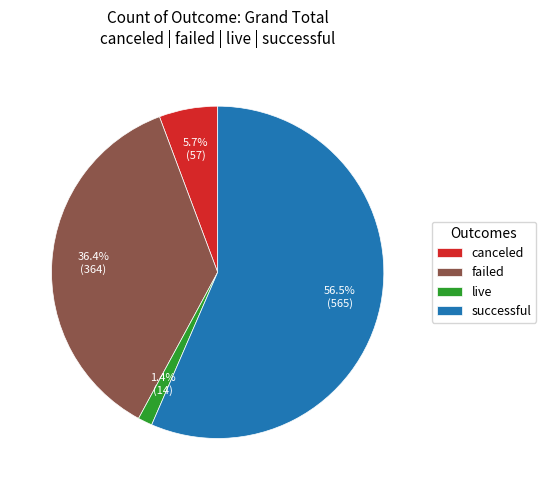

Is the sum of canceled and live greater than half?

No